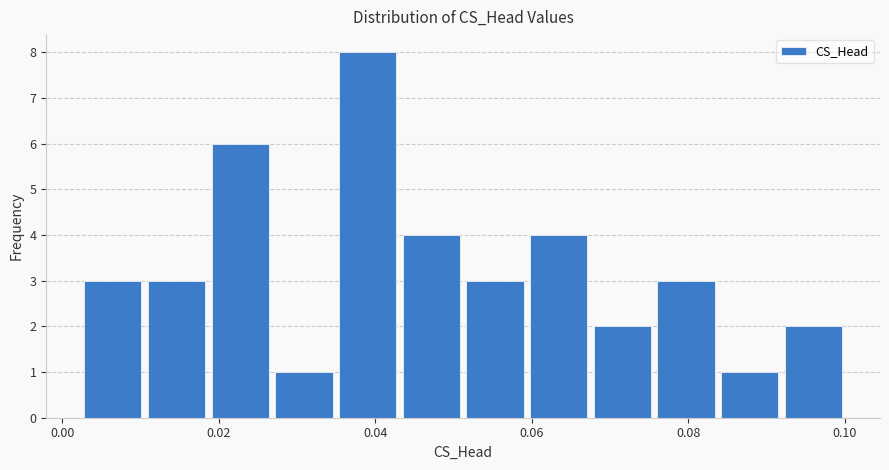

How tall is the bar that spans 0.076 to 0.084 on the x-axis? Neither the bar edges nor the heights are printed on the chart, so give them approximately, as read against the axes.

3